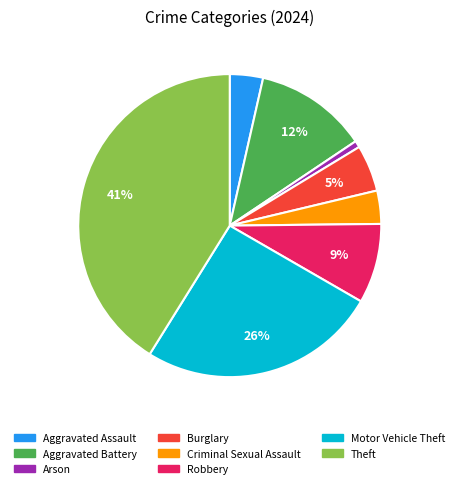

To the nearest percent, what is the difference between the Burglary and Motor Vehicle Theft slice percentages?

21%